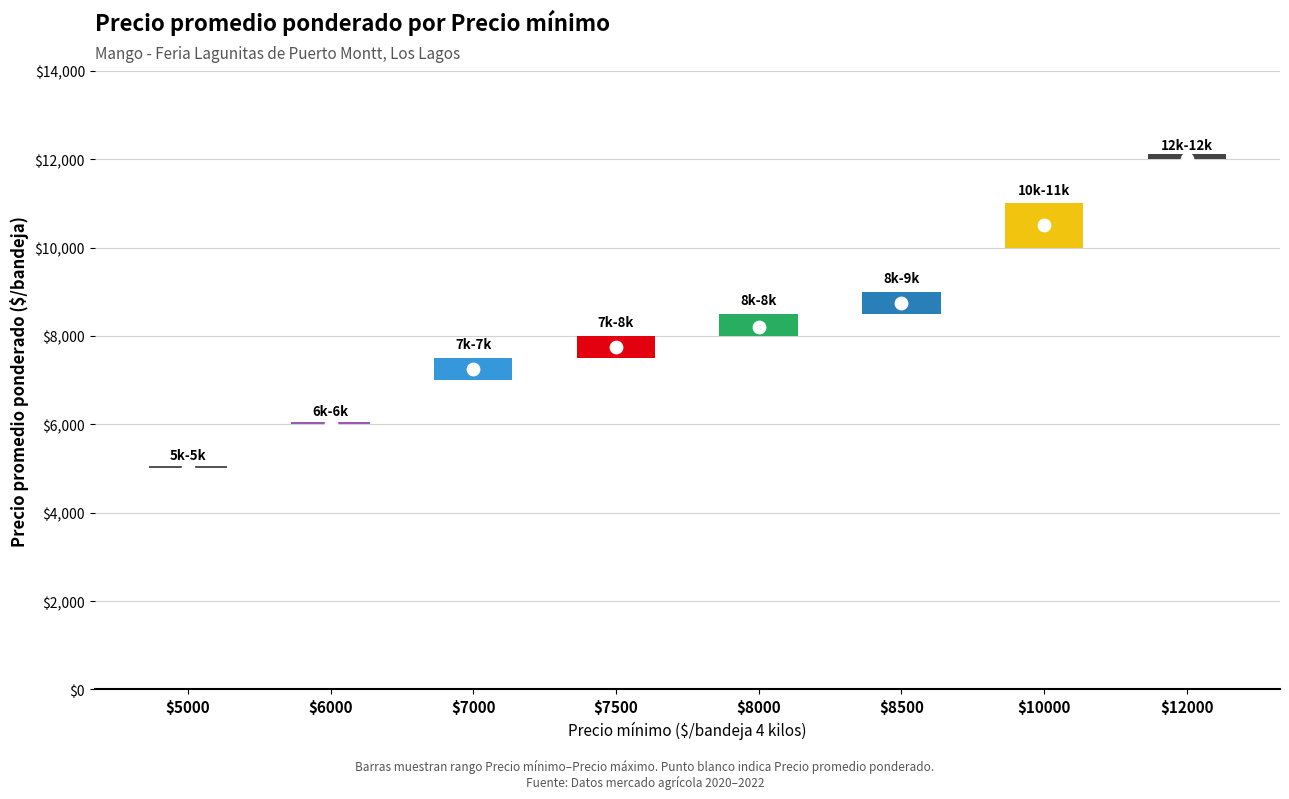

Which series contains the highest Y value?

Precio promedio ponderado